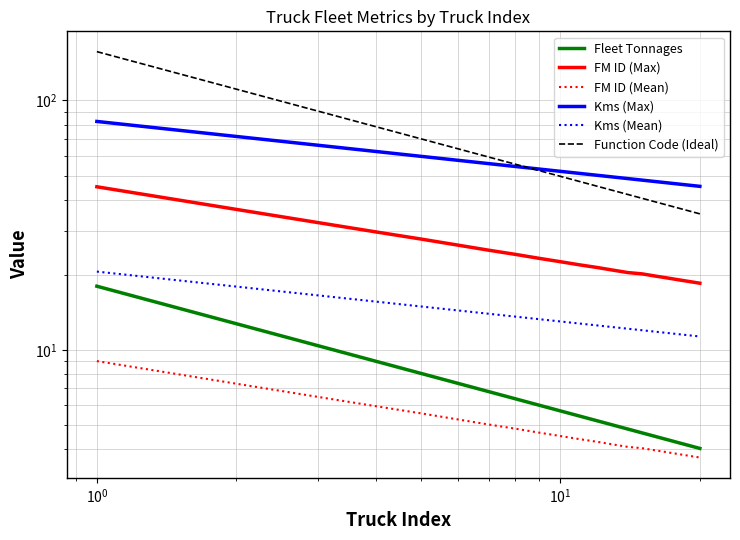

How many series are shown in this chart?

6